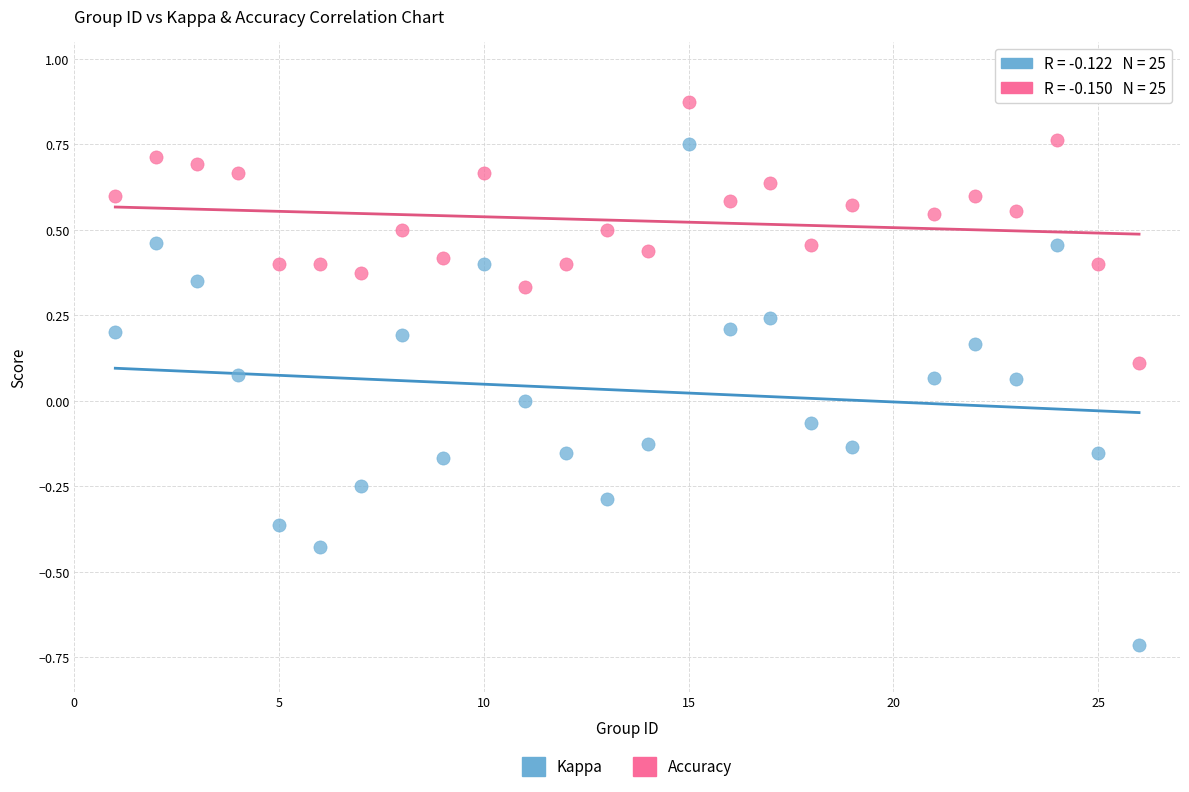

Which series contains the highest Y value?

Accuracy